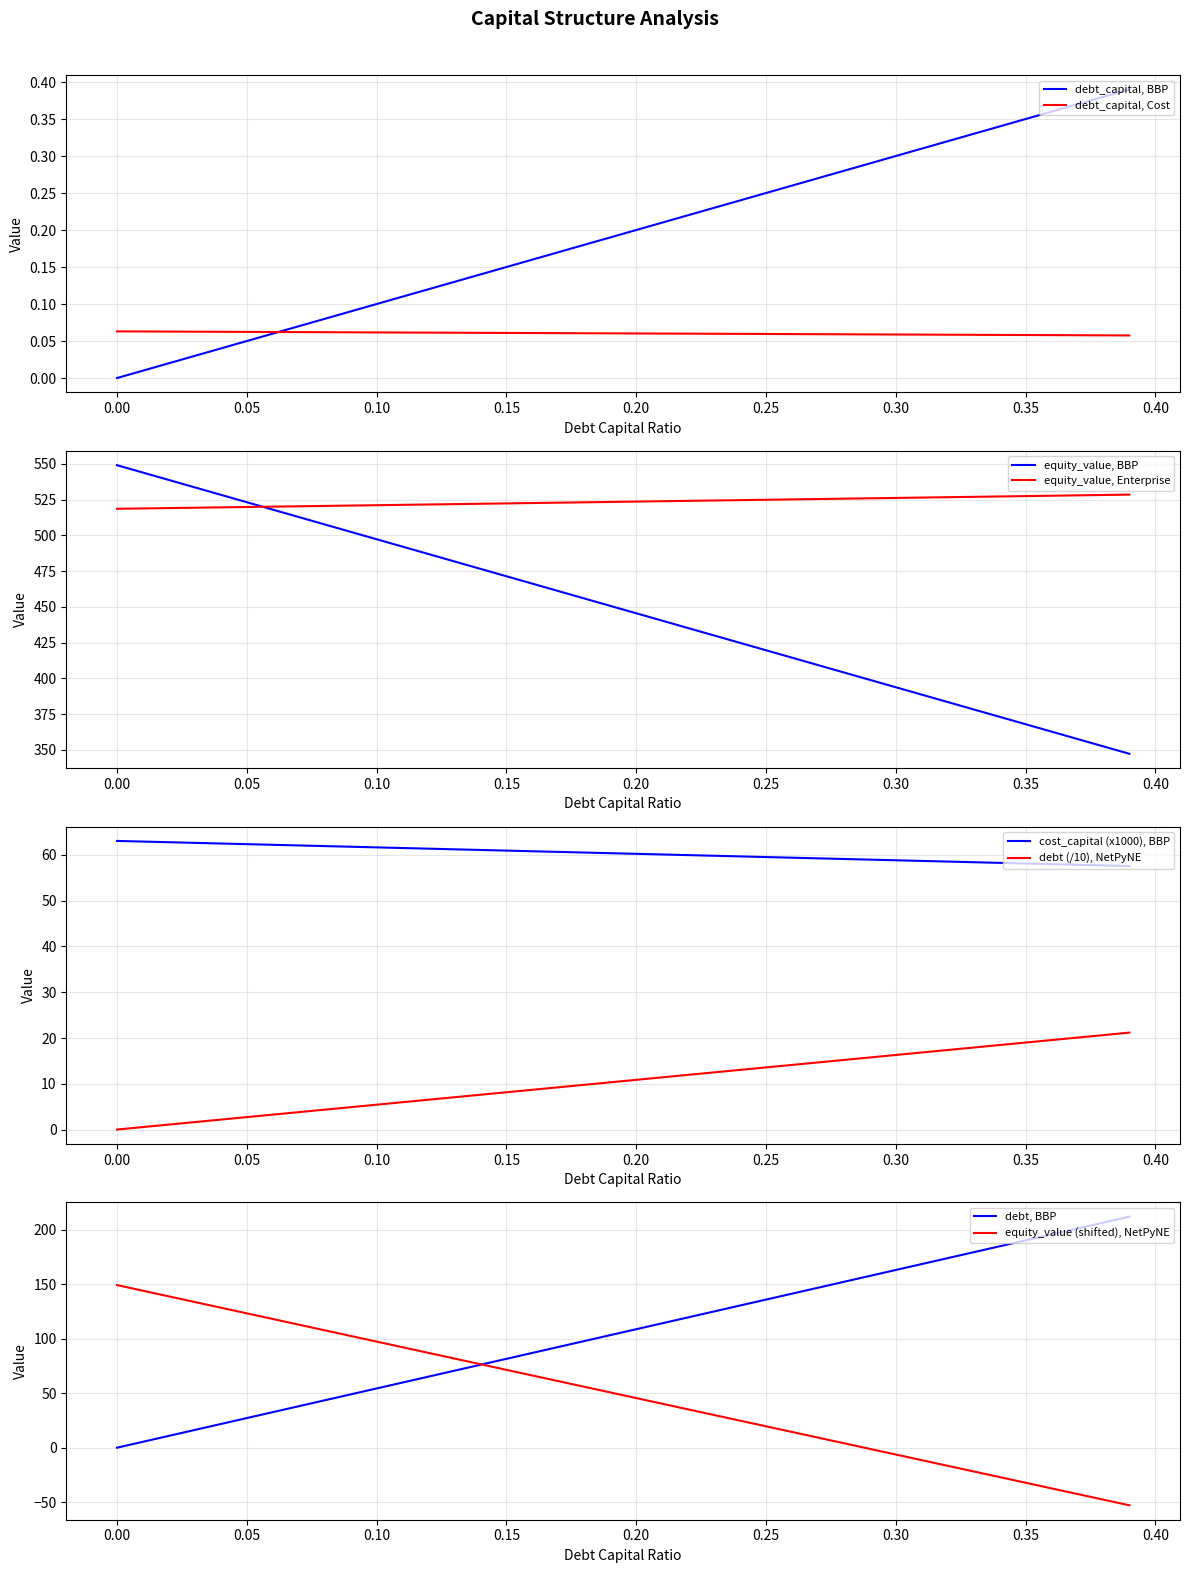

What is the lowest value of the equity_value, BBP series?

347.2